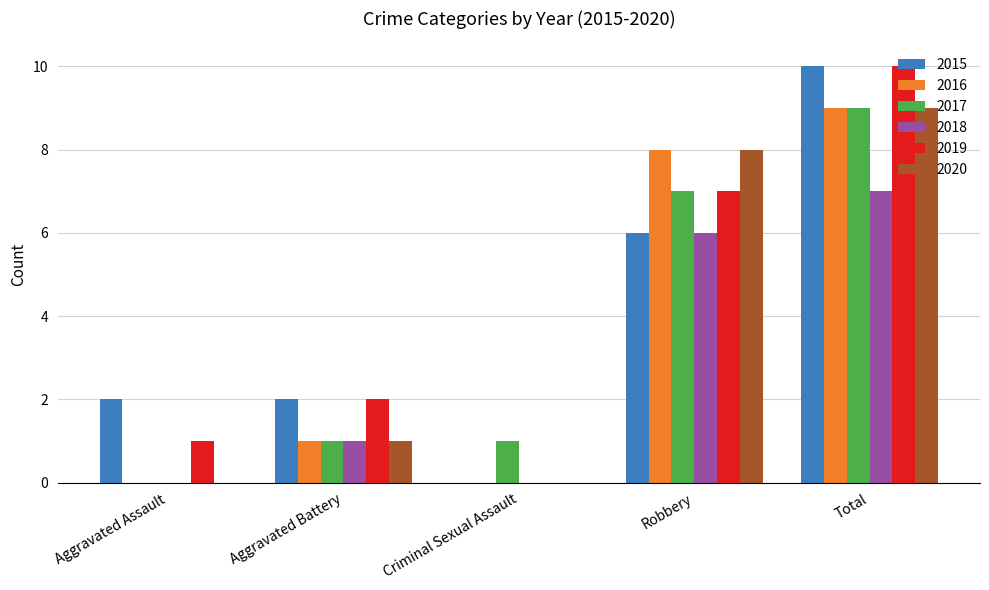

Does the chart contain stacked bars?

No